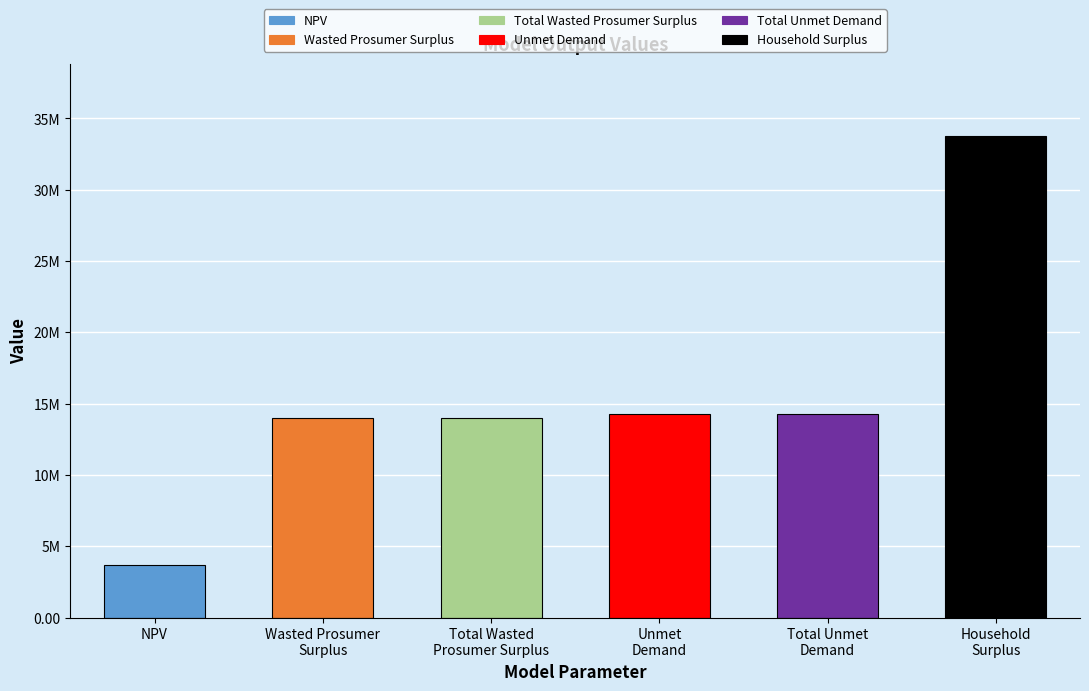

Where is the data nearest to the value 18703158?

Unmet
Demand